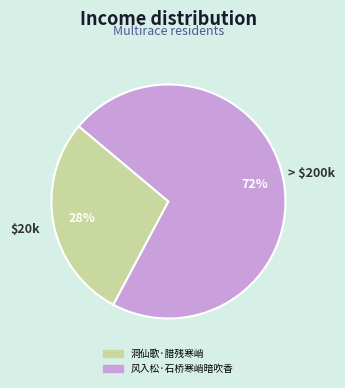

True or false: 洞仙歌·腊残寒峭 accounts for 28% of the total.

True